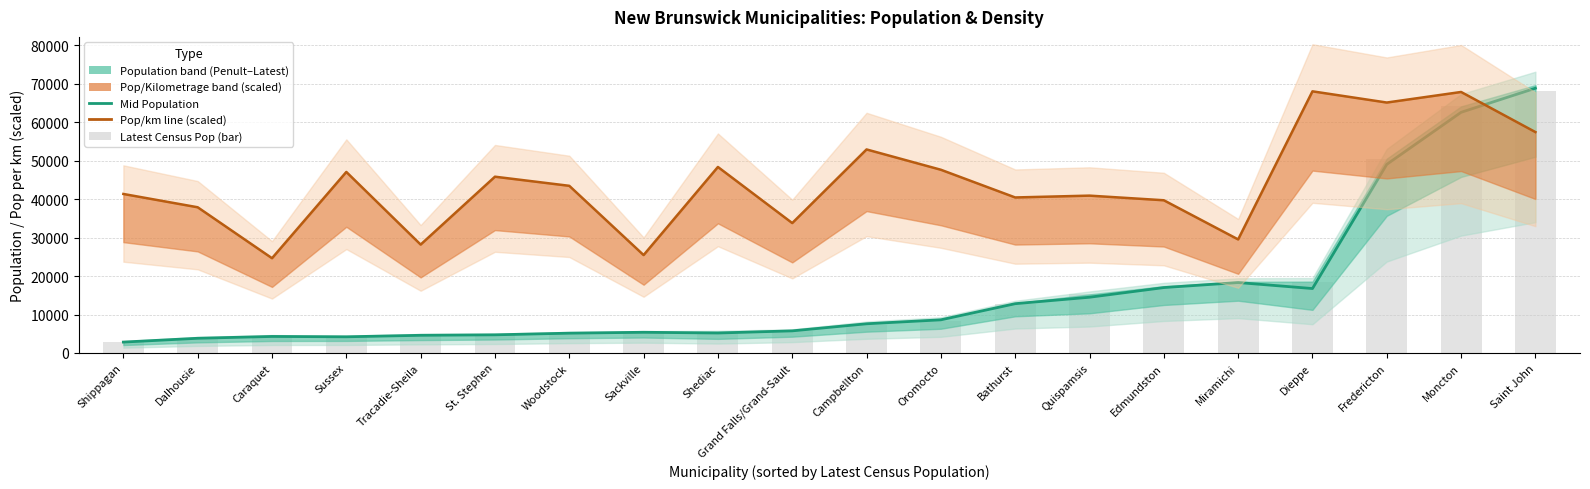

What is the difference between the second highest and second lowest values in the Pop/Kilometrage (scaled) series?

42412.6